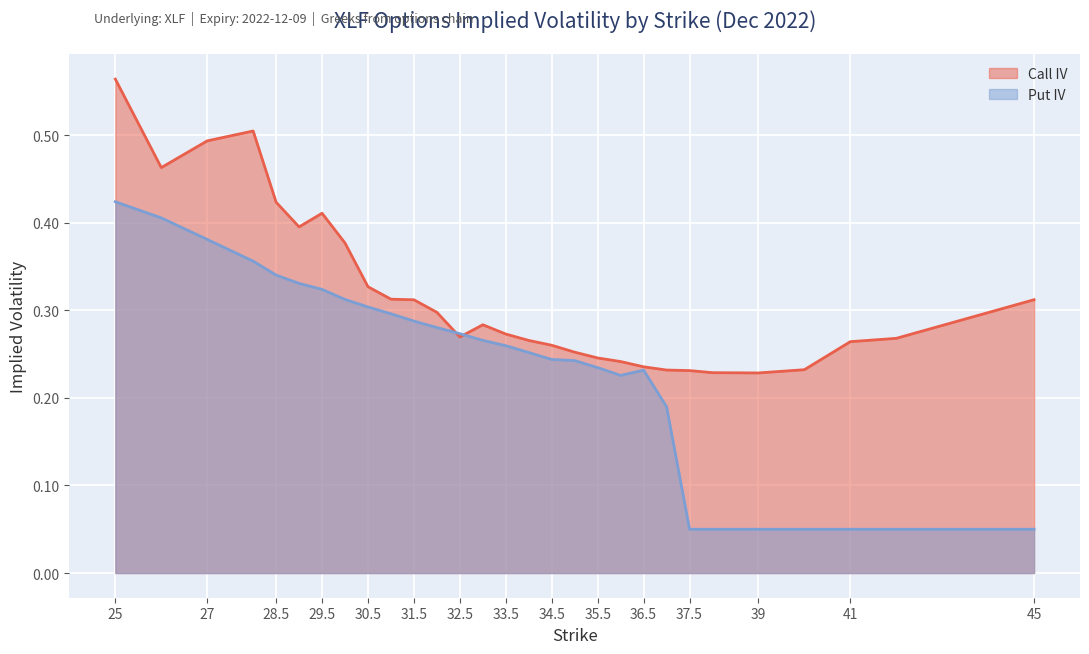

What is the difference between the Call IV values at 45 and 29.5?

0.1